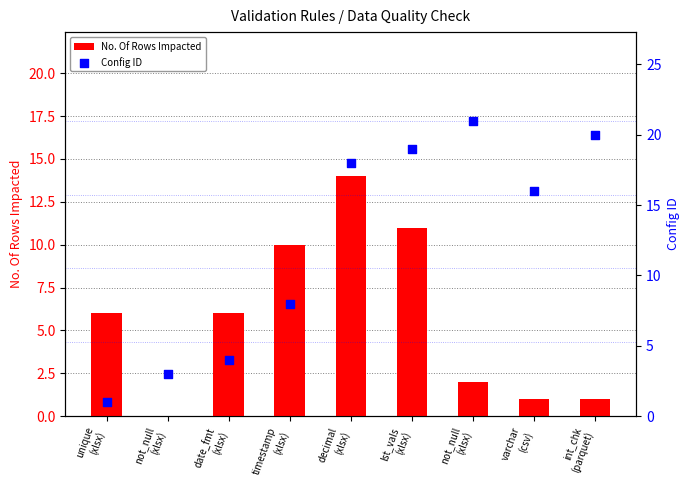

What is the total value across all series at lst_vals
(xlsx)?

30